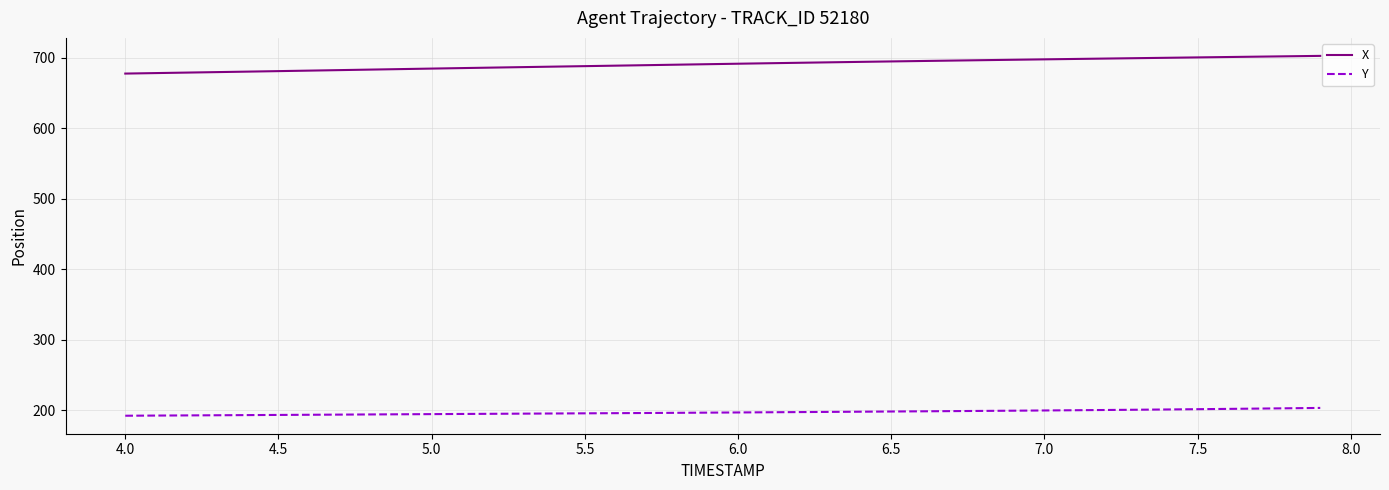

What is the difference between the maximum and minimum values in the X series?

25.1